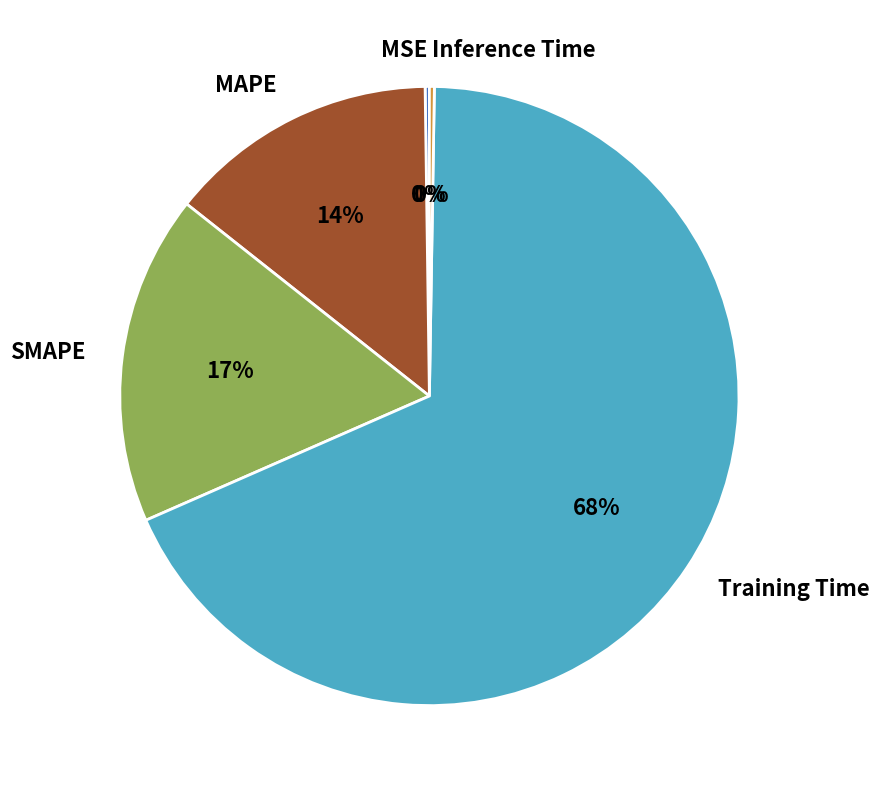

Is it true that Training Time is 57% of the pie?

False